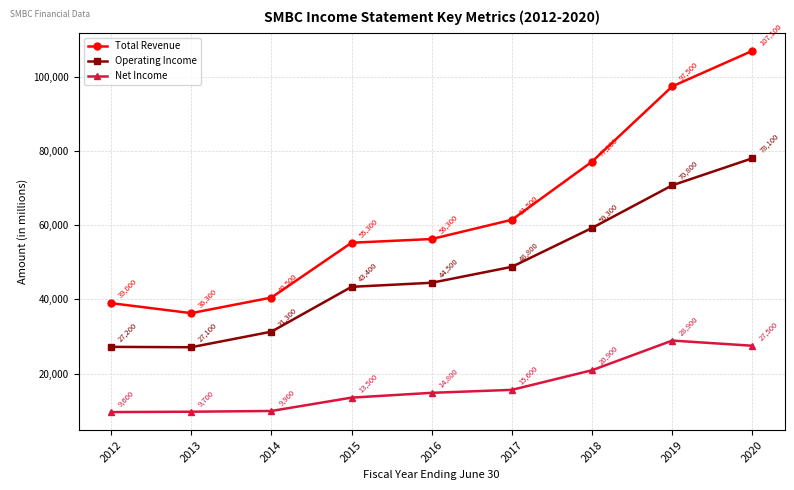

At which label is Net Income closest to 19250?

2018